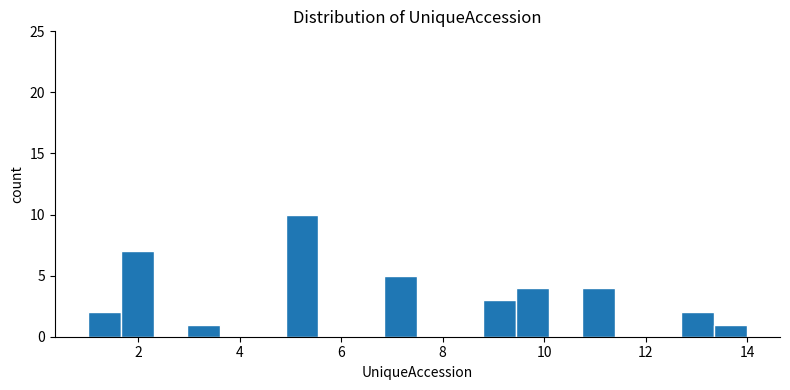

Around what value on the x-axis is the tallest bar? Give the approximate position of its centre, as read against the axis.

5.2